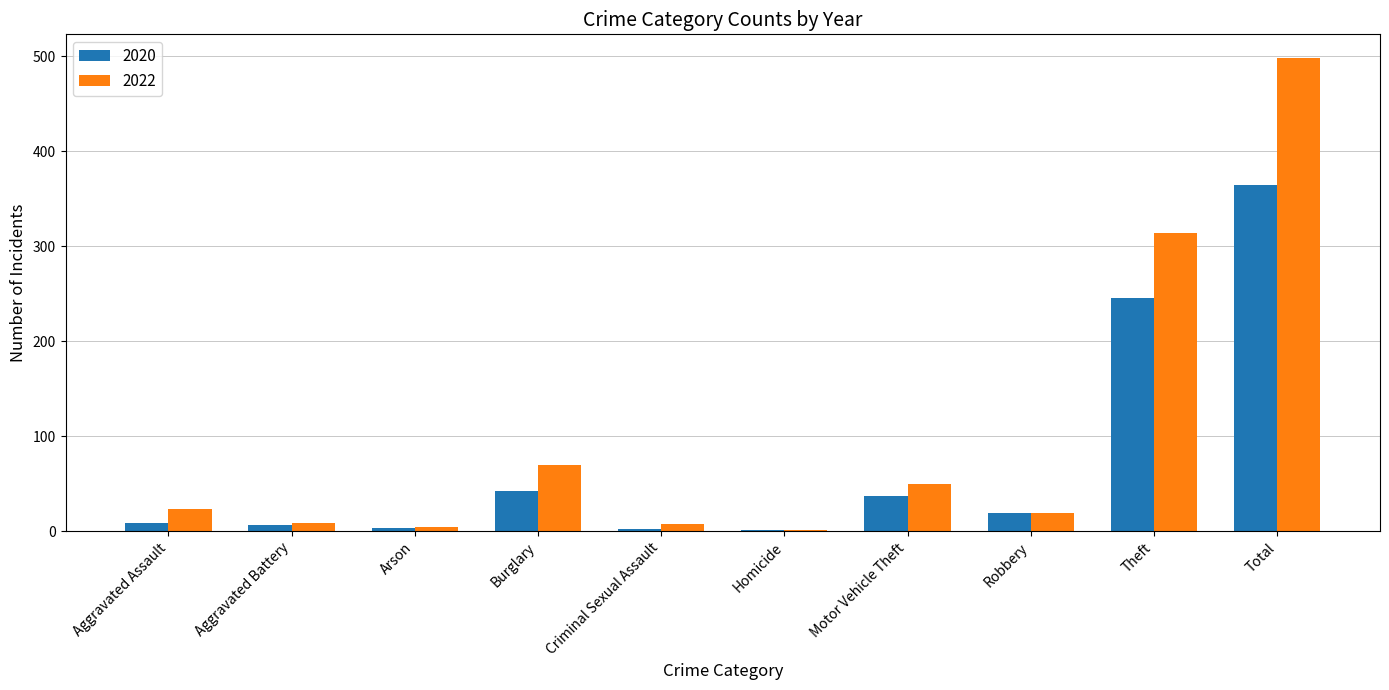

How many groups of bars are there?

10